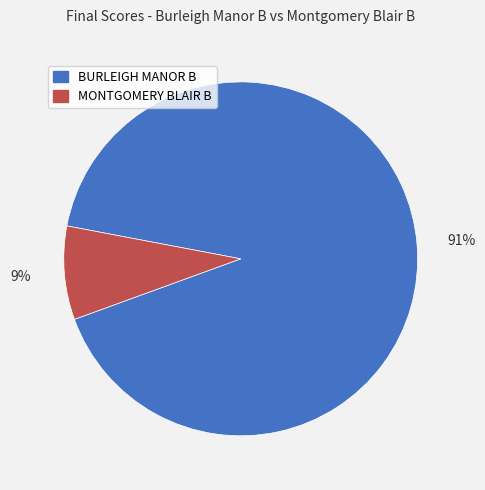

The MONTGOMERY BLAIR B slice represents 9% of the pie. True or false?

True